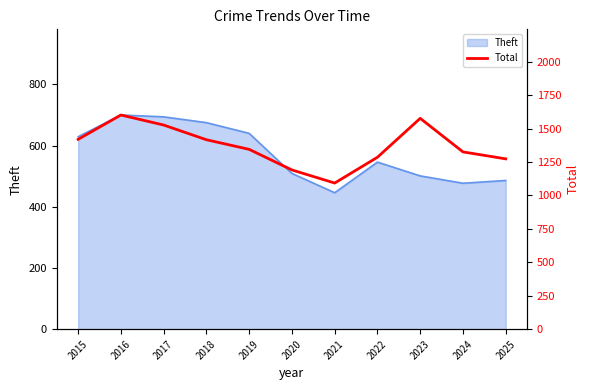

What is the value of the 8th point from the left?

1286